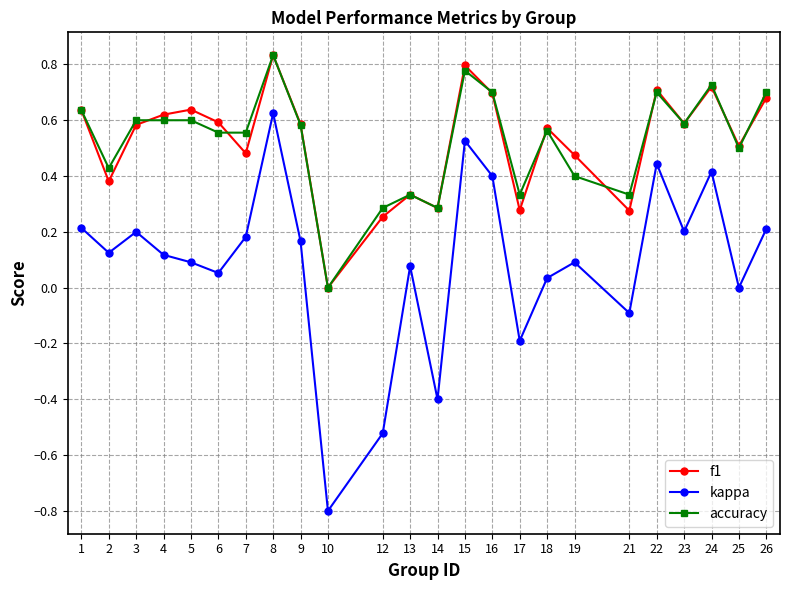

What is the total value across all series at 8?

2.3